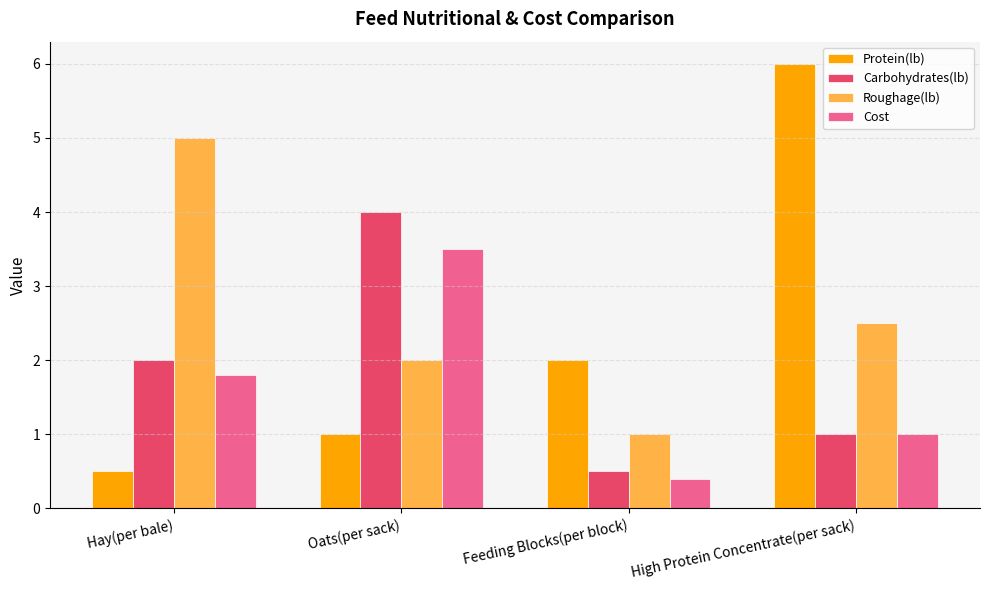

How many categories are shown in the chart?

4